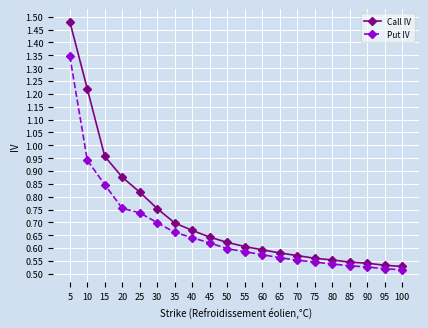

Which series changed the most between 25 and 45?

Call IV